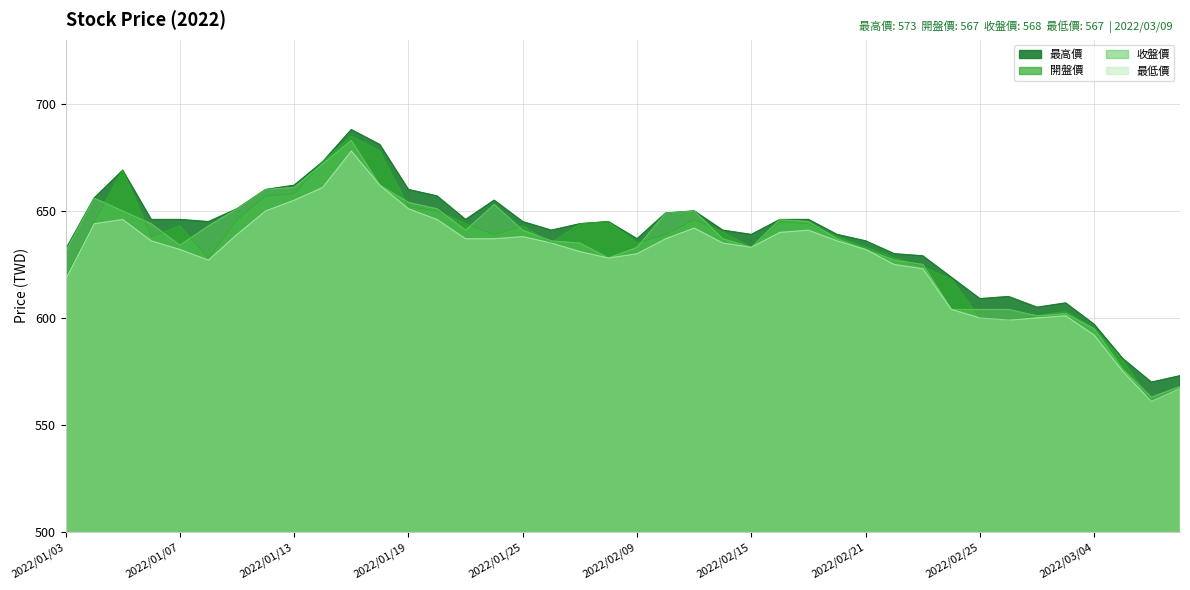

True or false: 最低價 and 最高價 cross at least once.

False